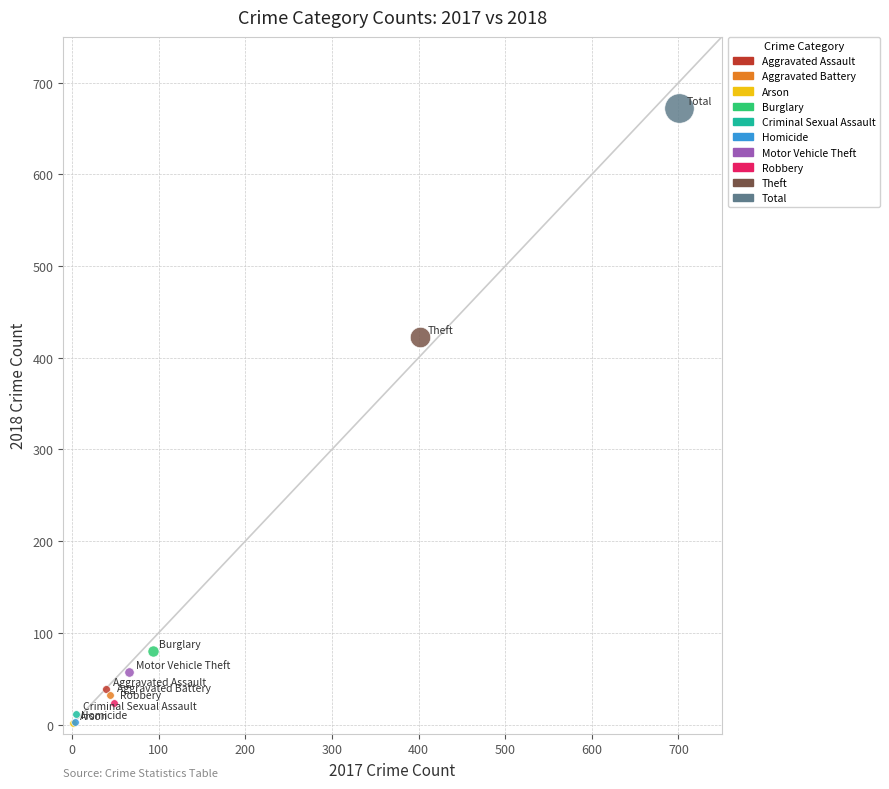

Which series contains the highest Y value?

Total